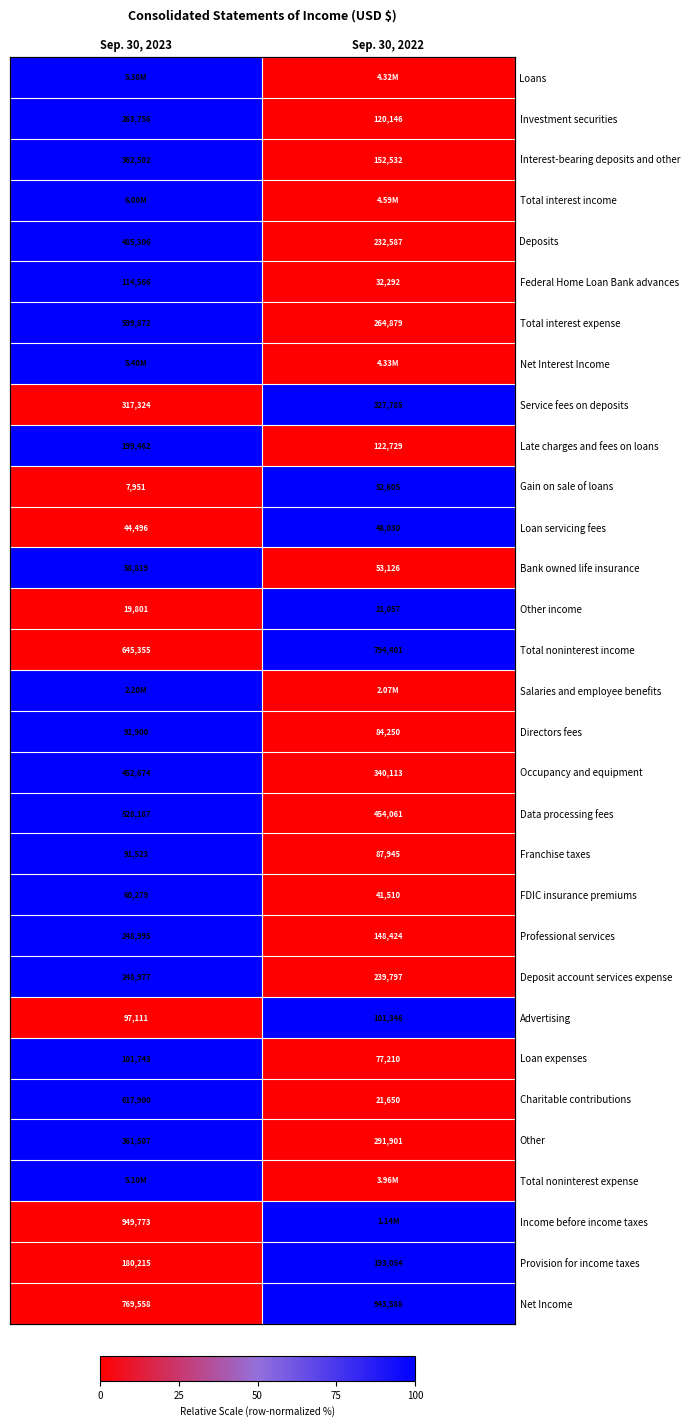

Where is Advertising nearest to the value 0?

Sep. 30, 2023